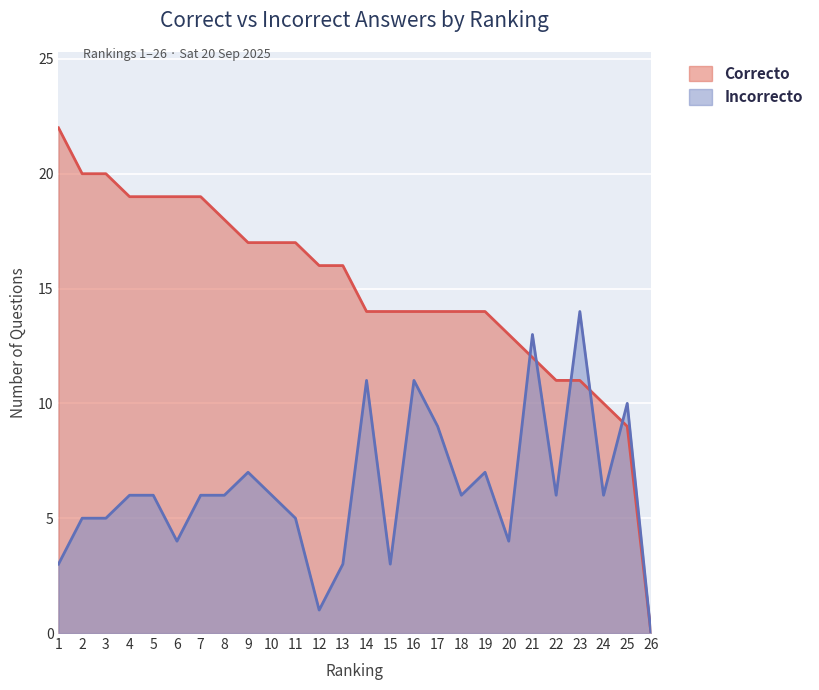

Which series ends up on top after the final intersection of Correcto and Incorrecto?

Incorrecto